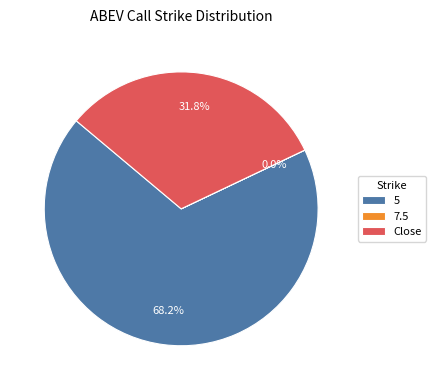

Is there any slice that represents more than half of the pie?

Yes